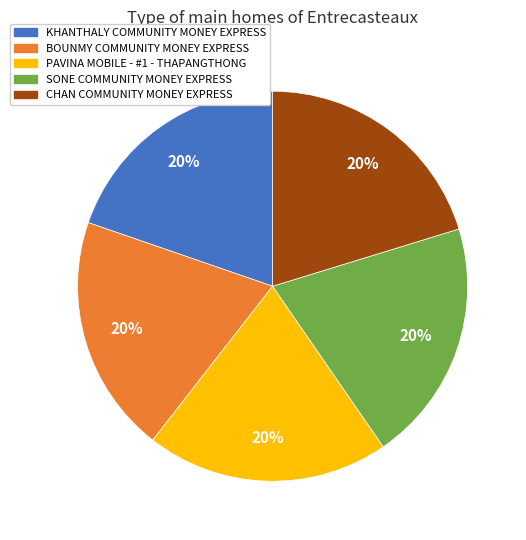

Does any single category account for the majority?

No